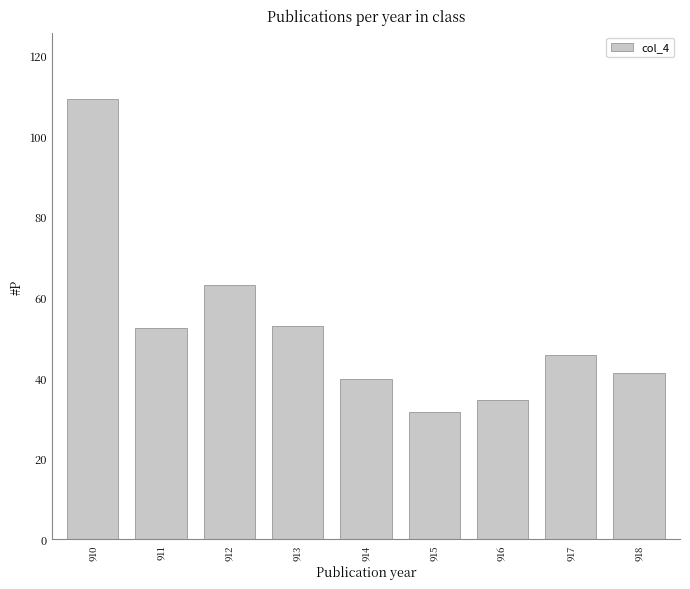

What is the minimum value shown in the chart?

31.6